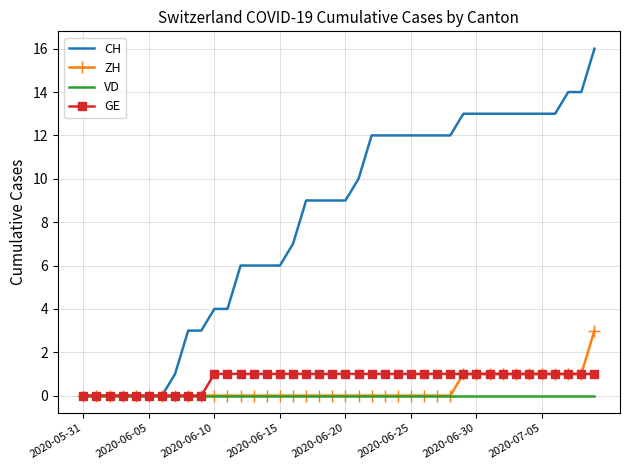

Which series has the largest total across all categories?

CH